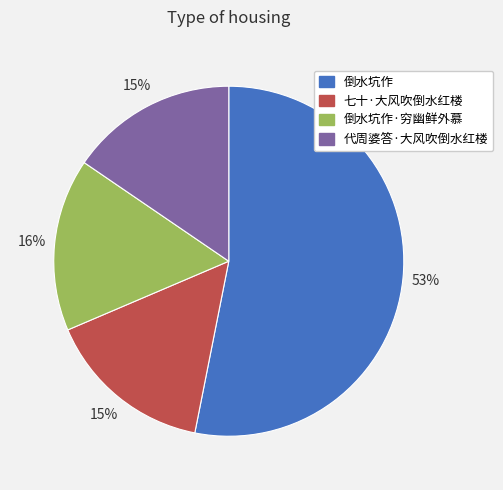

Is there a majority slice in this chart?

Yes